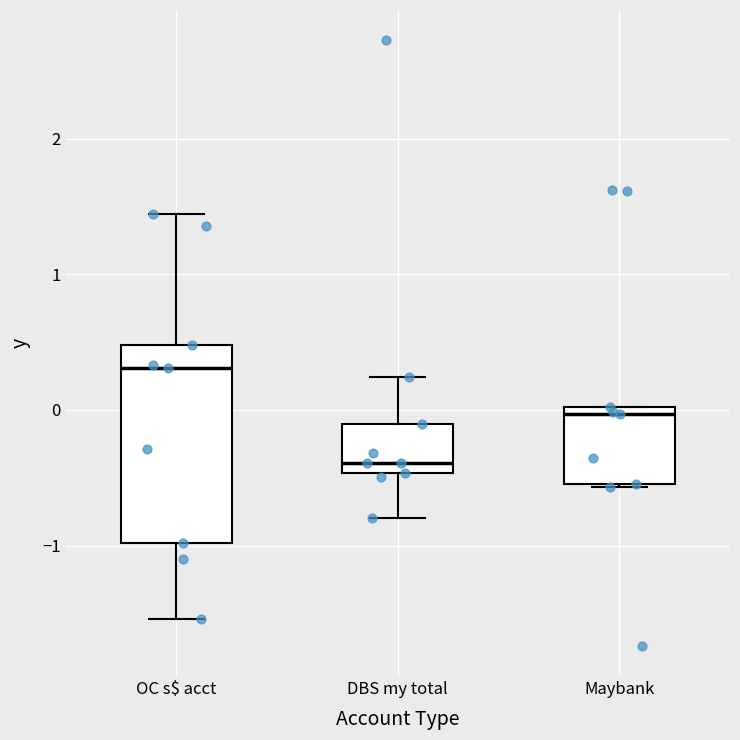

Which box has the highest median line?

OC s$ acct